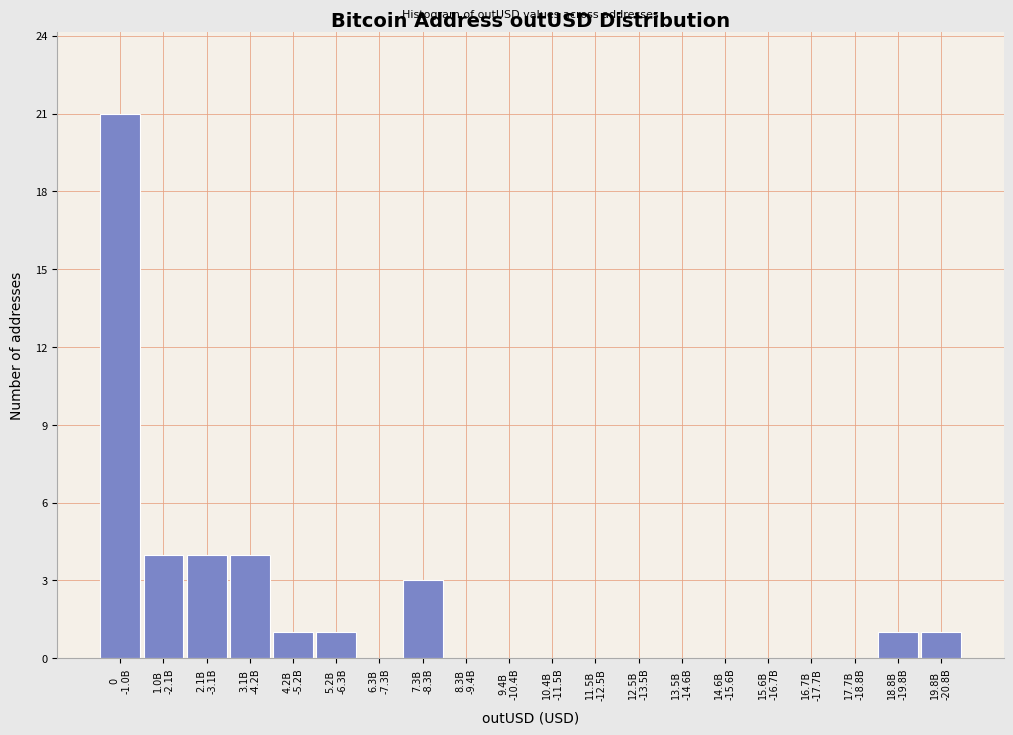

What is the maximum value shown in the chart?

21